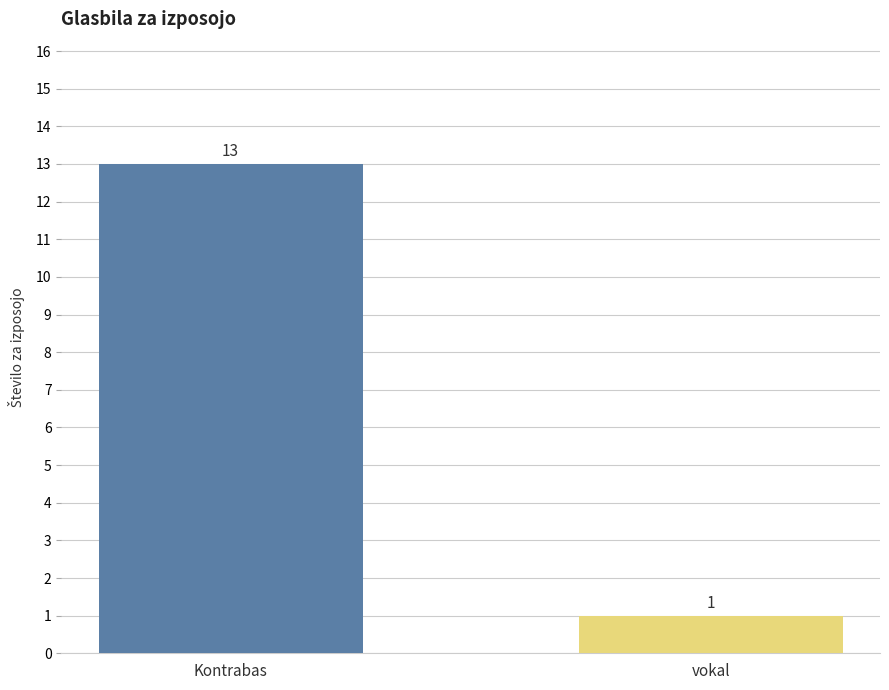

Approximately how many times larger is the value at Kontrabas compared to vokal?

13.0